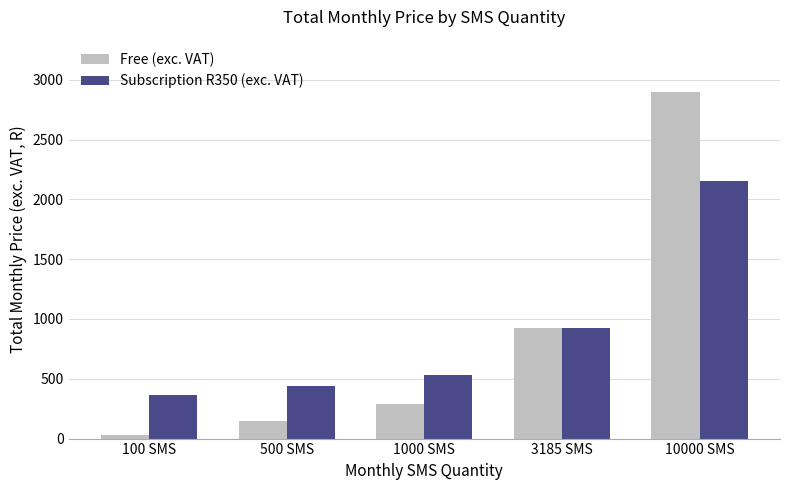

The Free (exc. VAT) series shows 483.4 at 3185 SMS. True or false?

False